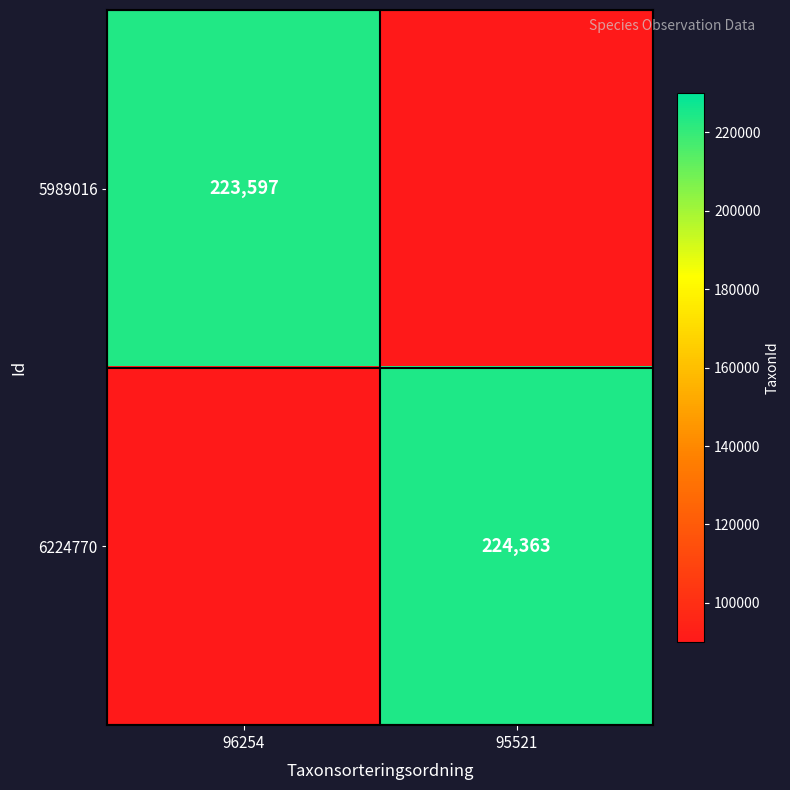

Between 95521 and 96254, which is larger?

96254